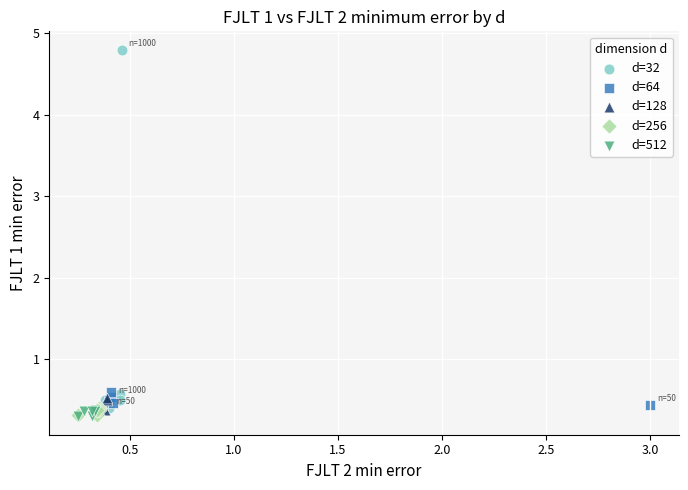

Which series contains the highest Y value?

d=32